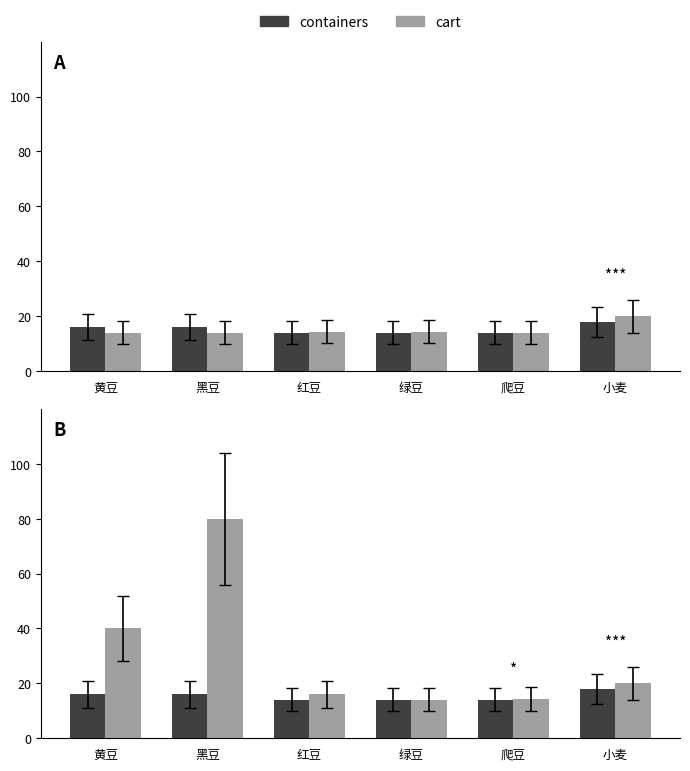

At 爬豆, list the series in order from largest to smallest.

cart, containers